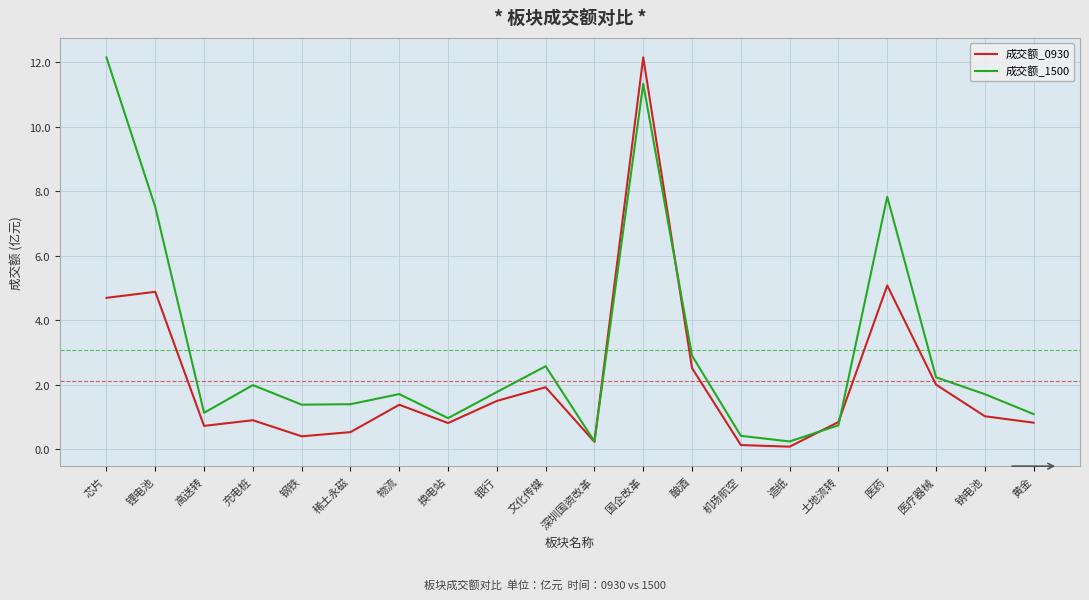

Which series has the largest total across all categories?

成交额_1500